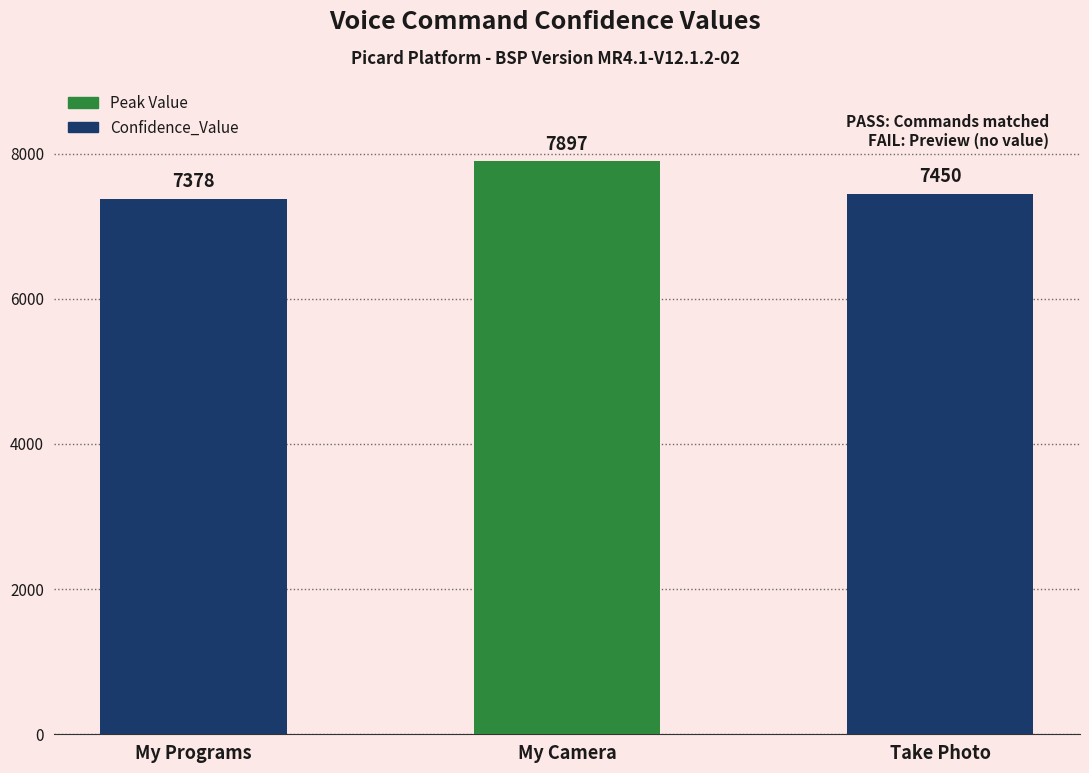

What is the greatest value displayed?

7897